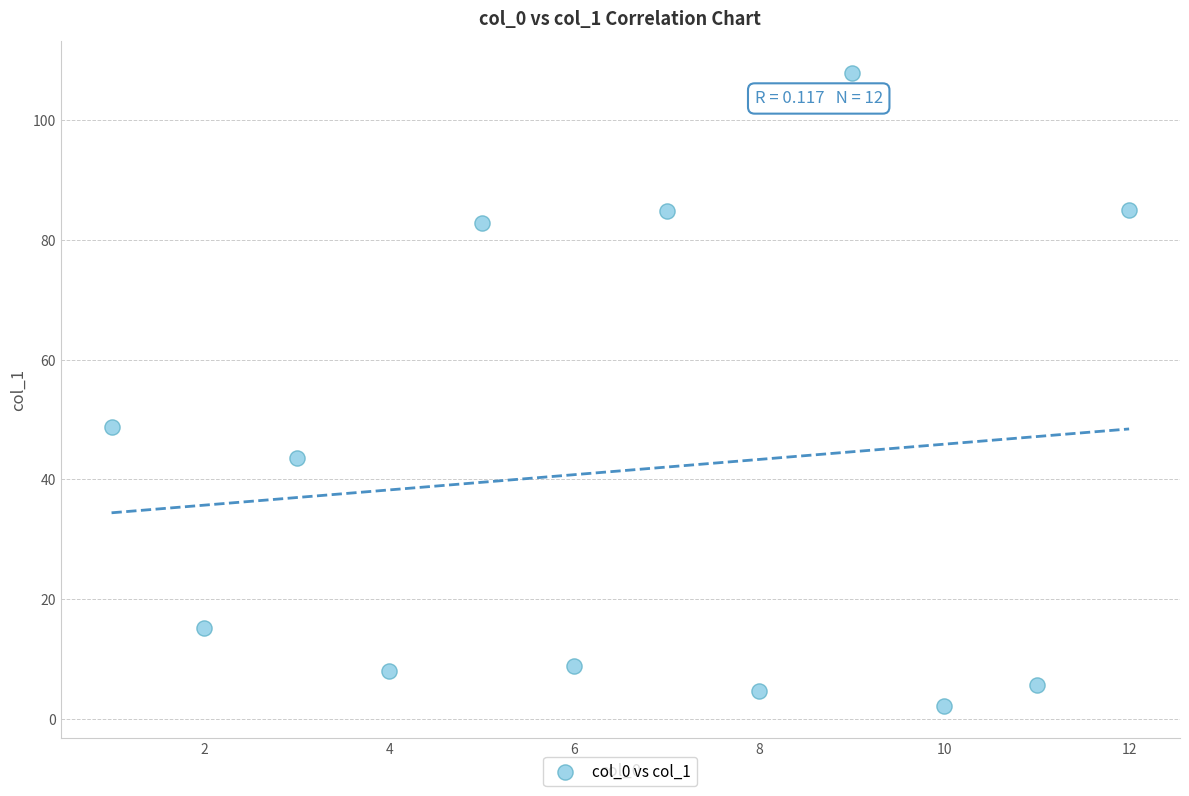

What is the range of X values (max minus min)?

11.0